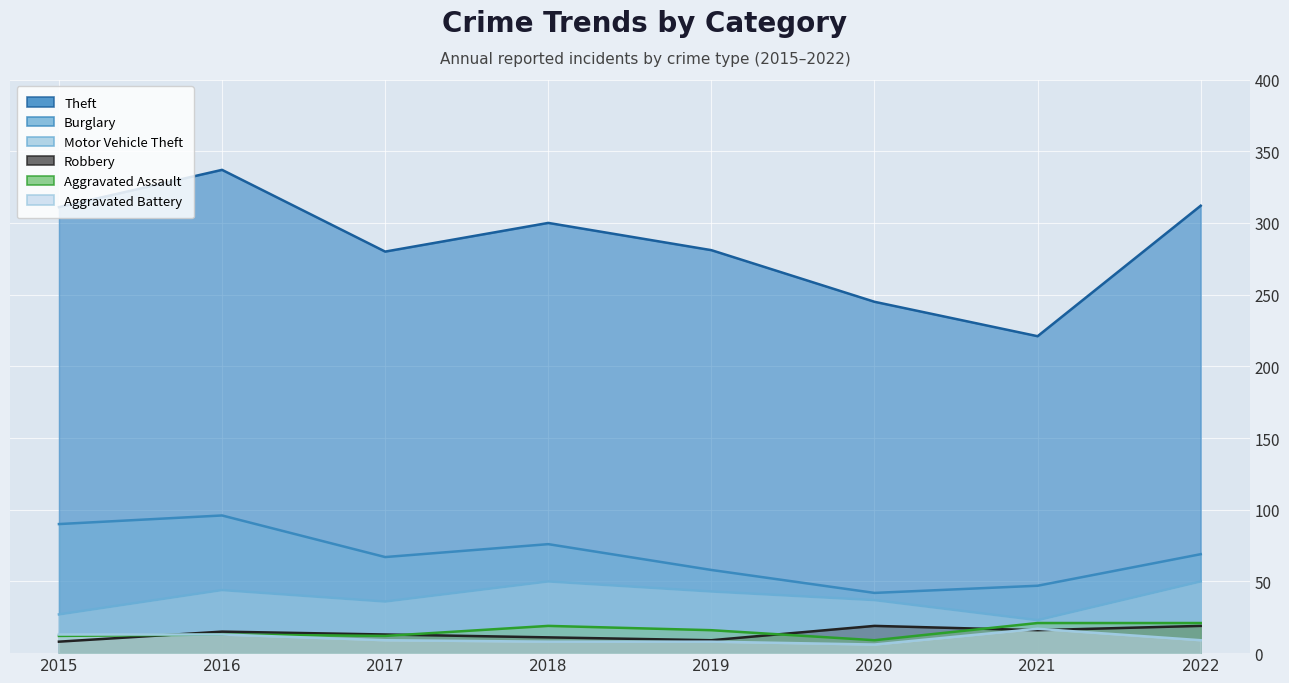

True or false: Aggravated Assault and Theft intersect in this chart.

False